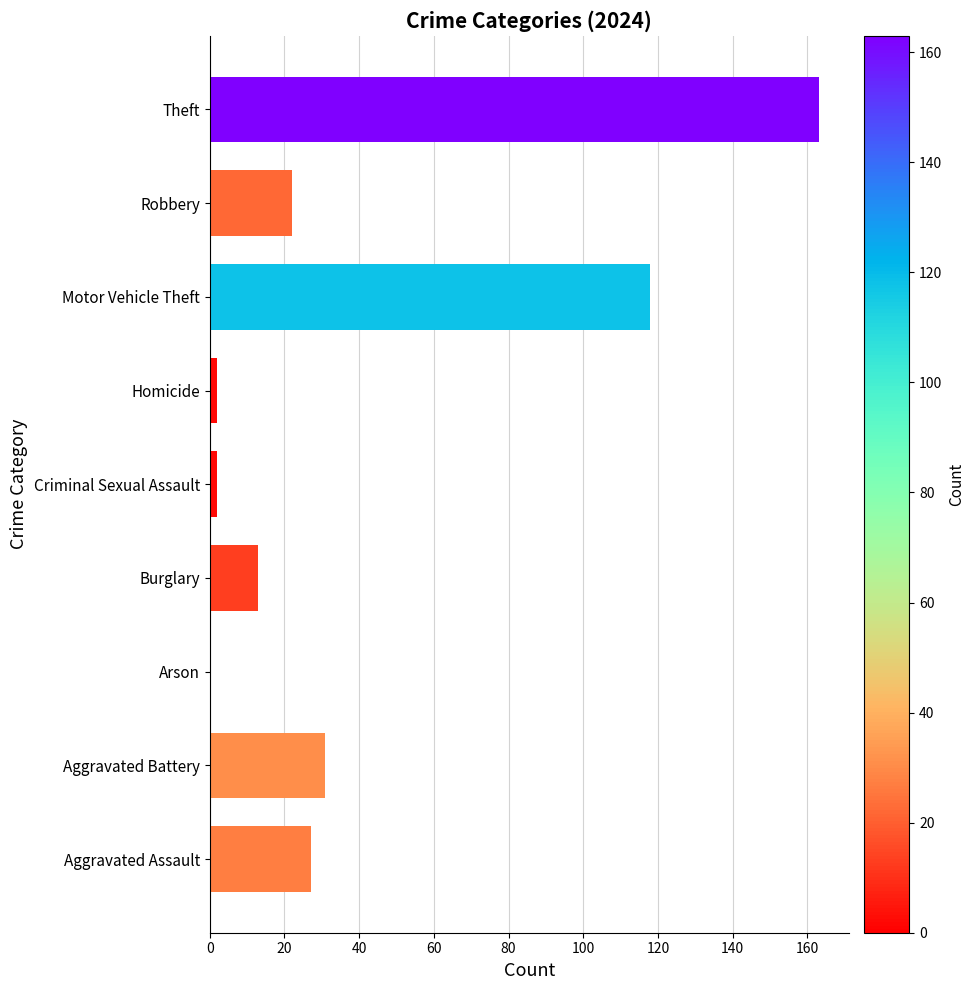

True or false: the data shows 13 at Aggravated Assault.

False